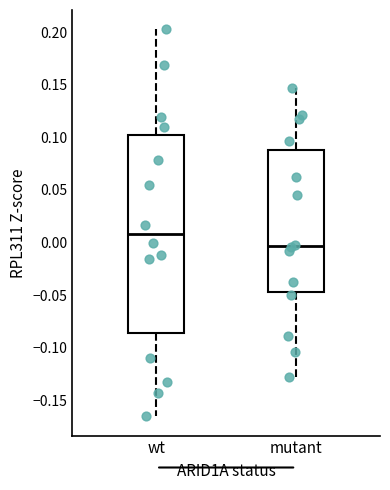

Reading left to right, transcribe this box plot: for each box, give where its median line is, the range the box spans, and where its two whiskers end, as read against the y-axis. The values are not printed on the chart, so give them approximately, as read against the axis.

wt: median 0.010, box -0.085 to 0.100, whiskers -0.165 to 0.205
mutant: median -0.005, box -0.045 to 0.090, whiskers -0.130 to 0.145